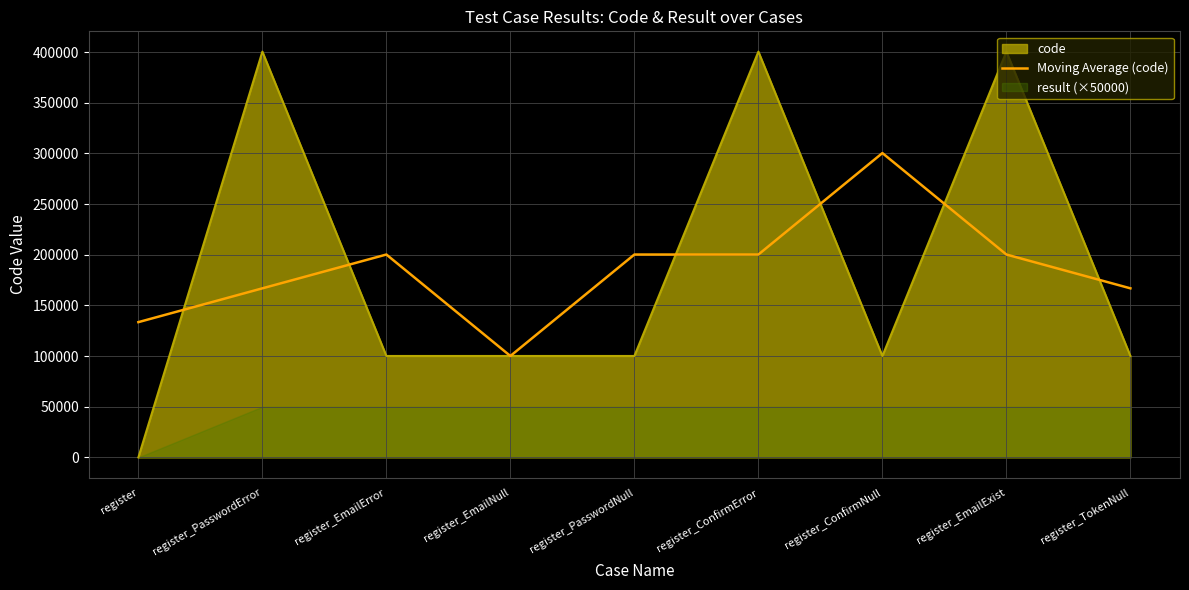

What is the difference between the maximum and minimum values?

200267.0